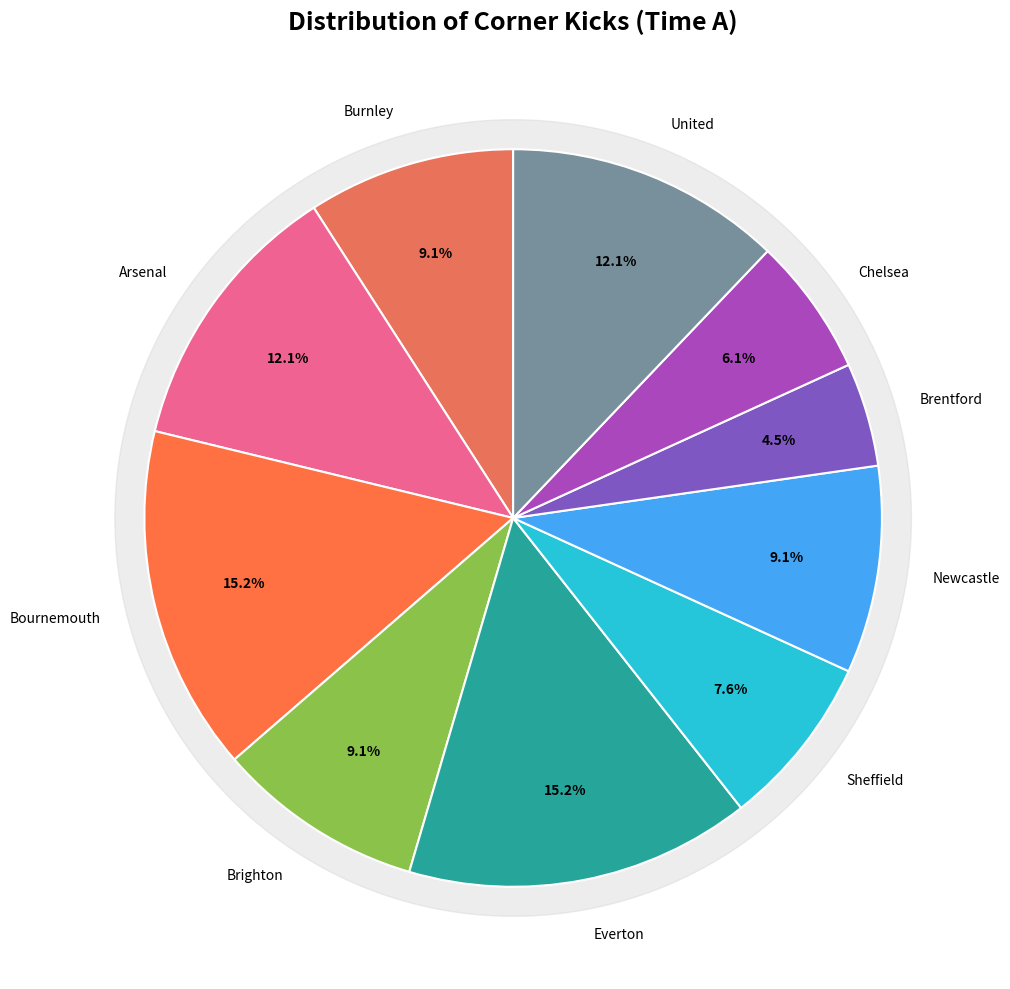

Does Burnley account for over 50% of the chart?

No